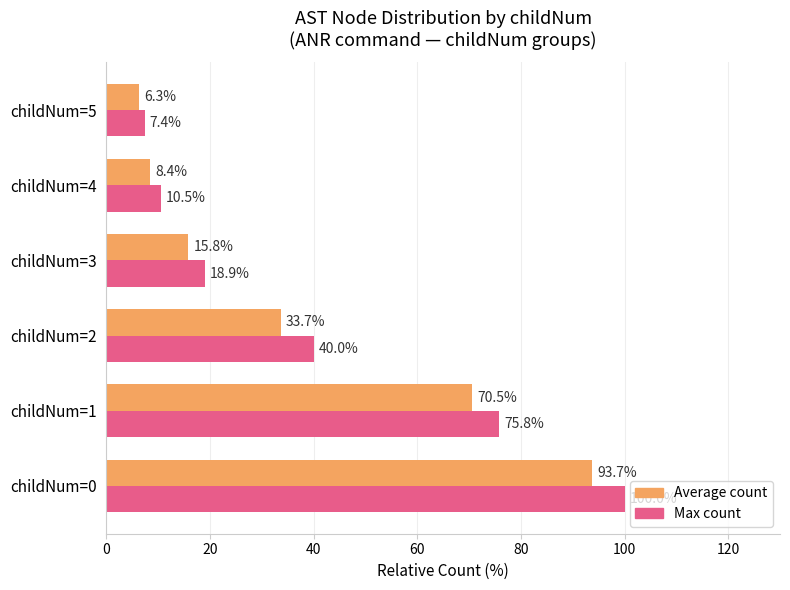

What is the spread (max minus min) of values at childNum=0?

6.3